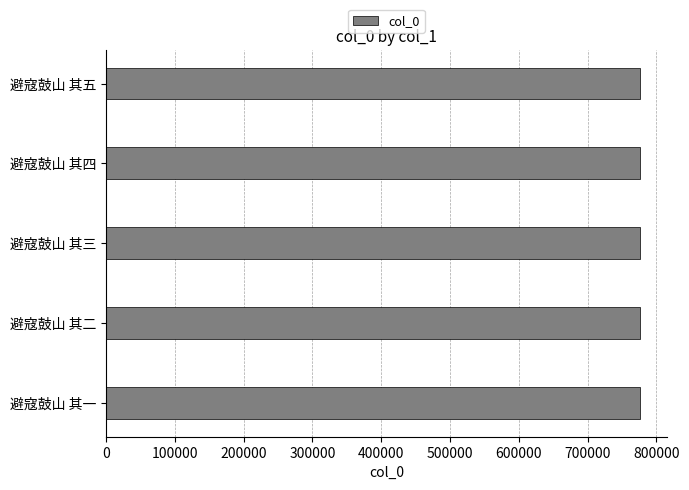

What is the greatest value displayed?

776346